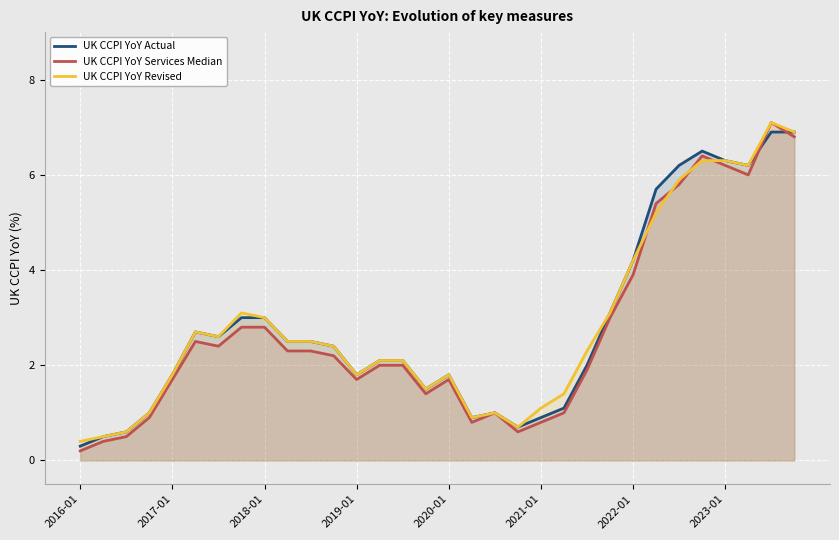

The value of UK CCPI YoY Revised at 26 is 5.9. True or false?

True